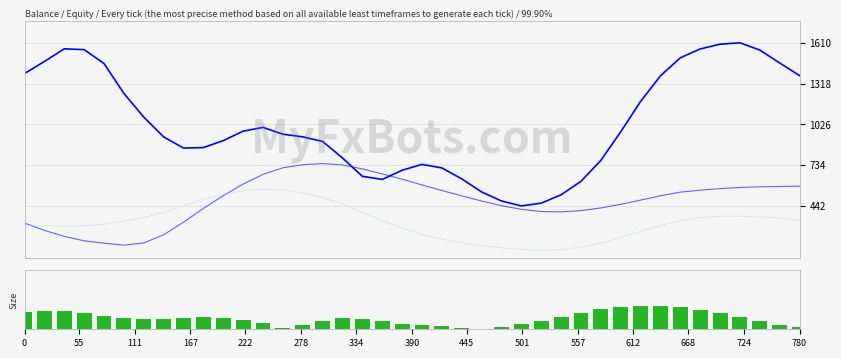

The col_3 series shows 770.1 at 390. True or false?

False